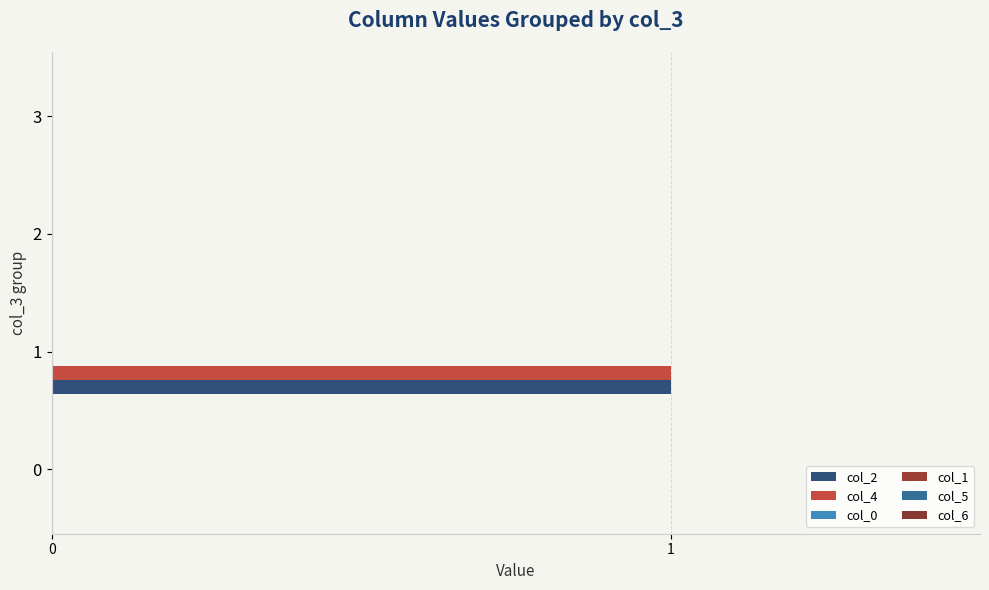

Reading left to right, list all the values displayed in this chart.

col_2: 0=0.0	1=1.0	2=0.0	3=0.0
col_4: 0=0.0	1=1.0	2=0.0	3=0.0
col_0: 0=0.1	1=0.1	2=0.1	3=0.1
col_1: 0=0.1	1=0.1	2=0.1	3=0.1
col_5: 0=0.1	1=0.1	2=0.1	3=0.1
col_6: 0=0.1	1=0.1	2=0.1	3=0.1